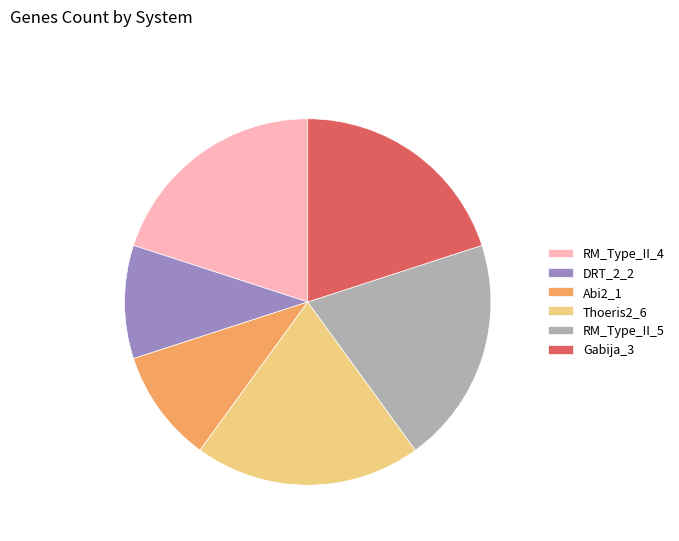

Do Thoeris2_6 and Abi2_1 together represent more than half of the pie?

No